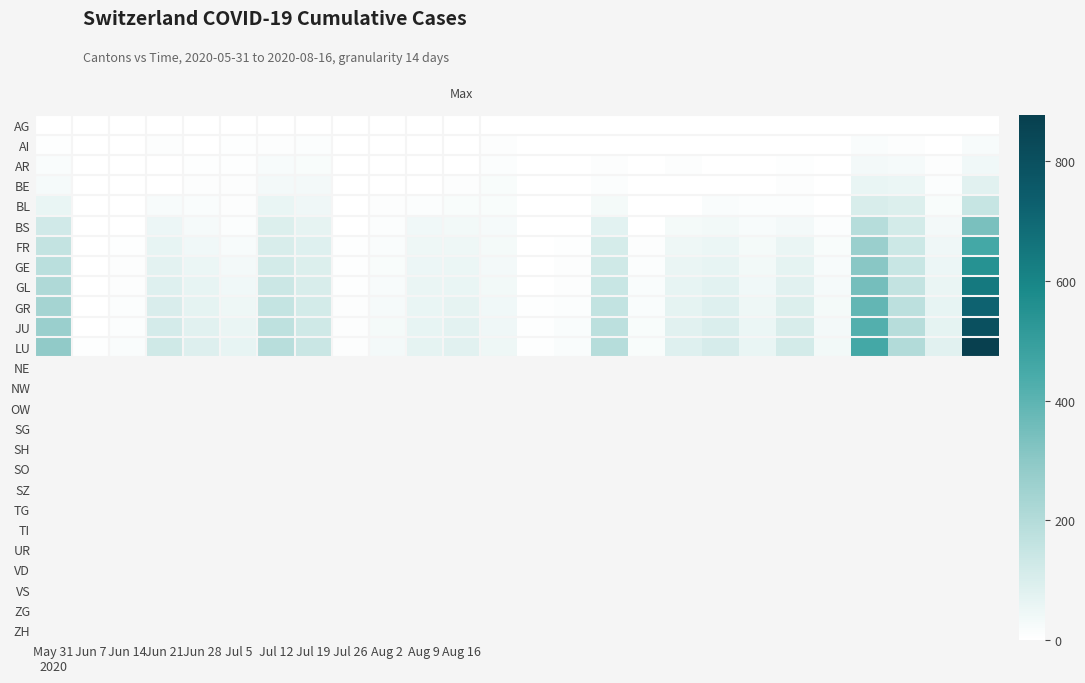

Which series has the largest total across all categories?

LU